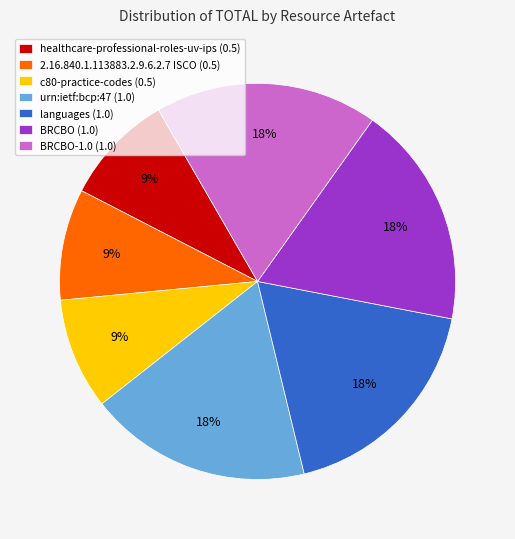

The c80-practice-codes (0.5) slice represents 20% of the pie. True or false?

False